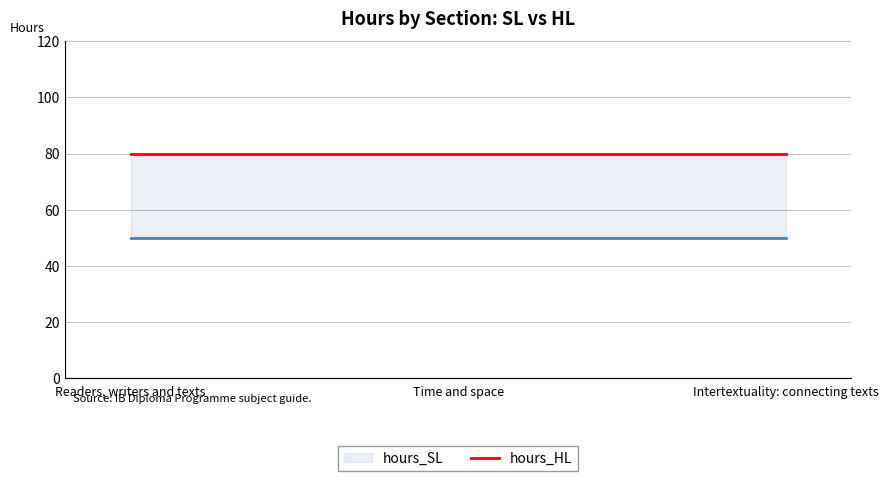

Which series changed the most between Time and space and Intertextuality: connecting texts?

hours_SL